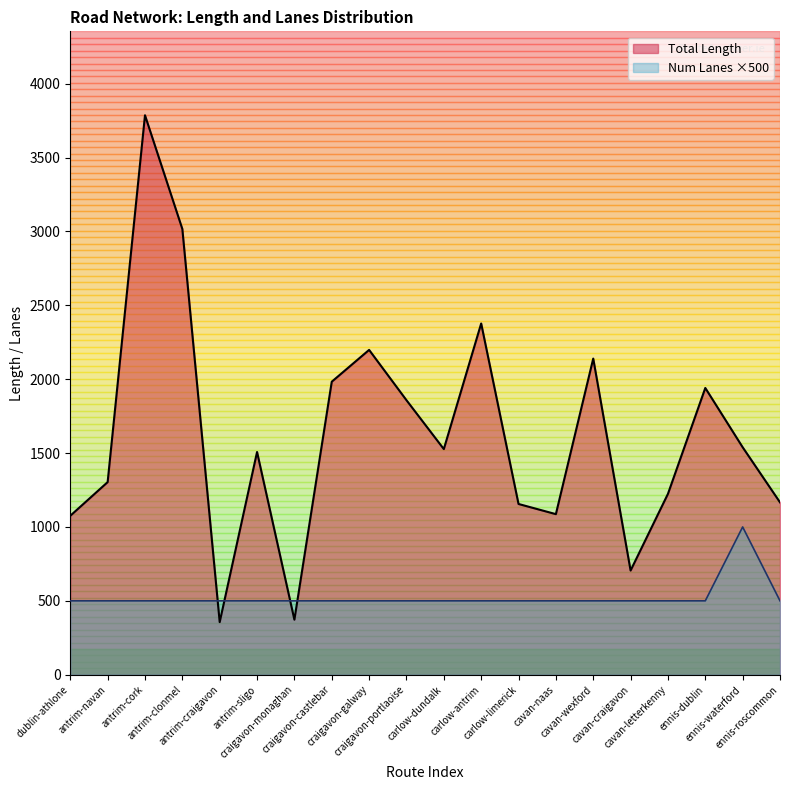

At cavan-craigavon, list the series in order from smallest to largest.

Num Lanes ×500, Total Length